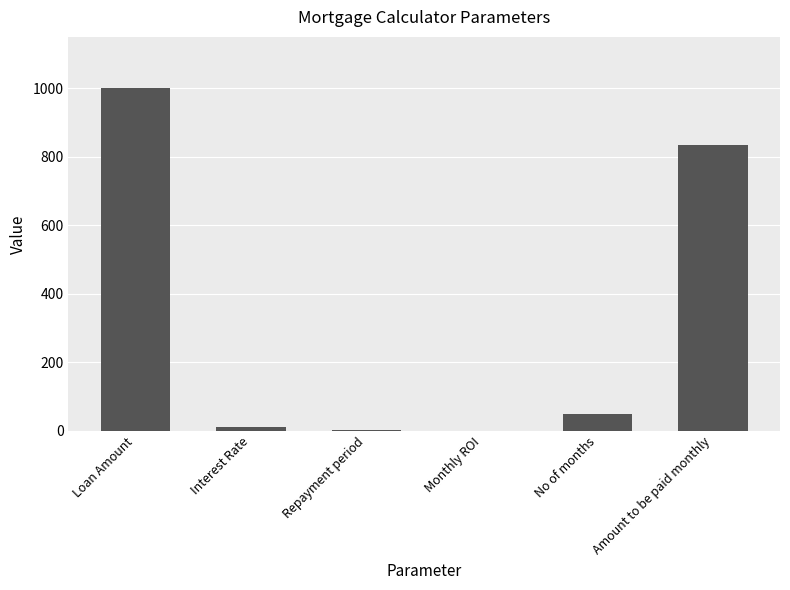

What is the sum of all values?

1896.2